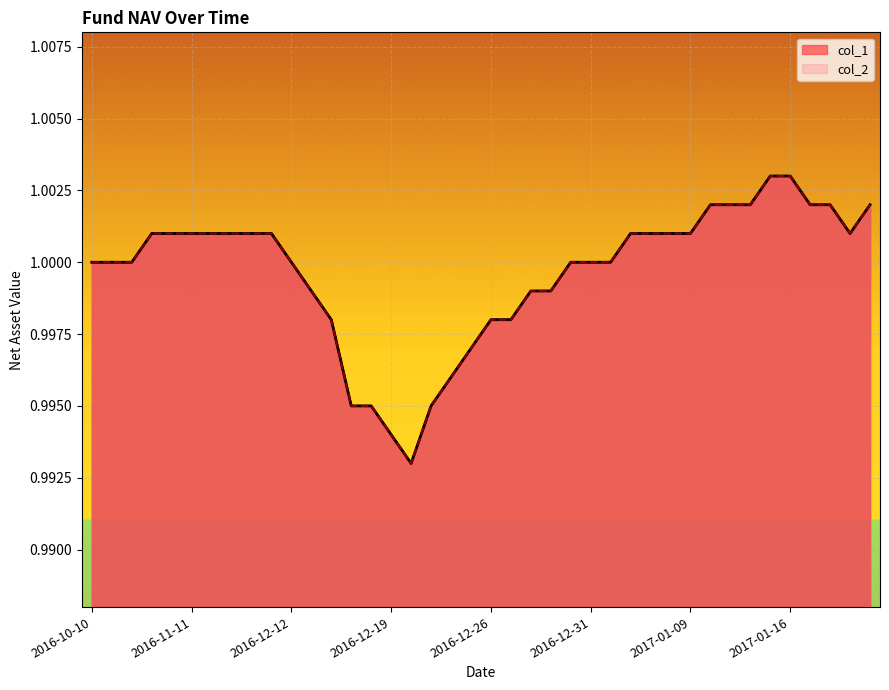

What are all the series names shown in the legend?

col_1, col_2